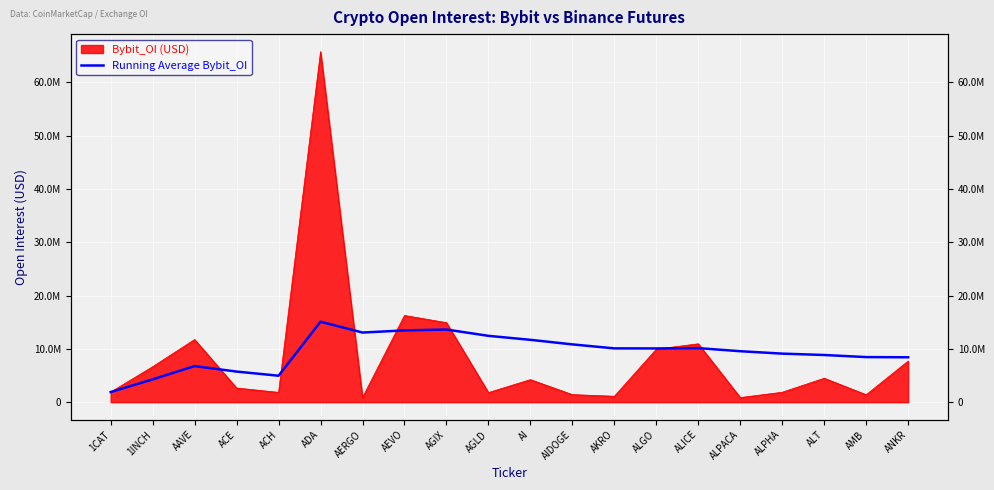

At which label is the value closest to 8495164?

AMB